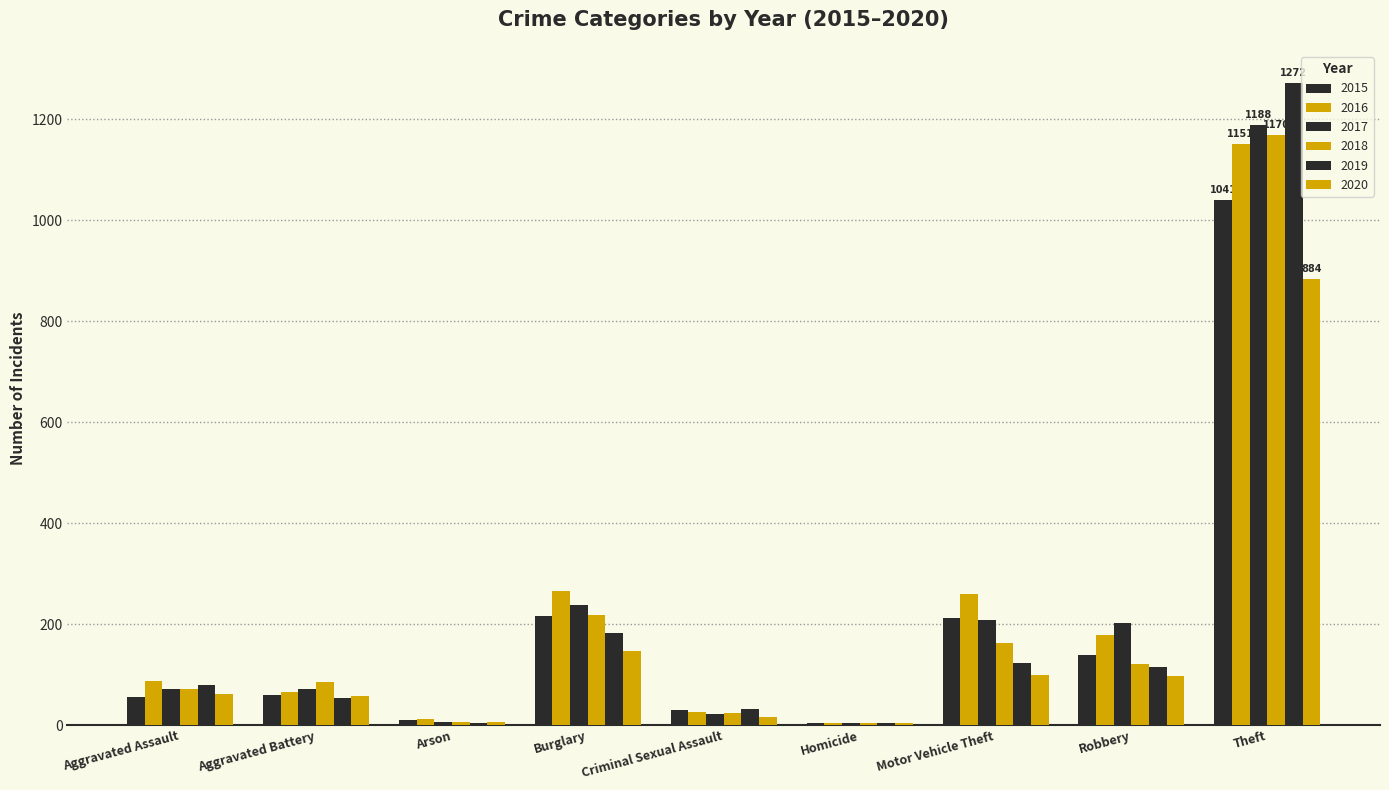

Which has a higher value, Aggravated Assault or Homicide?

Aggravated Assault